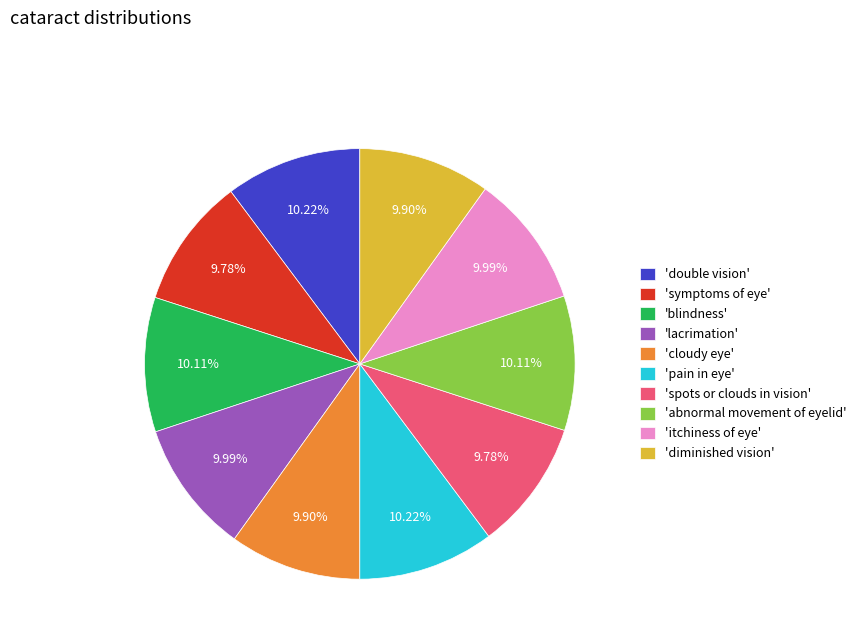

Combined, do 'pain in eye' and 'abnormal movement of eyelid' account for over 50%?

No